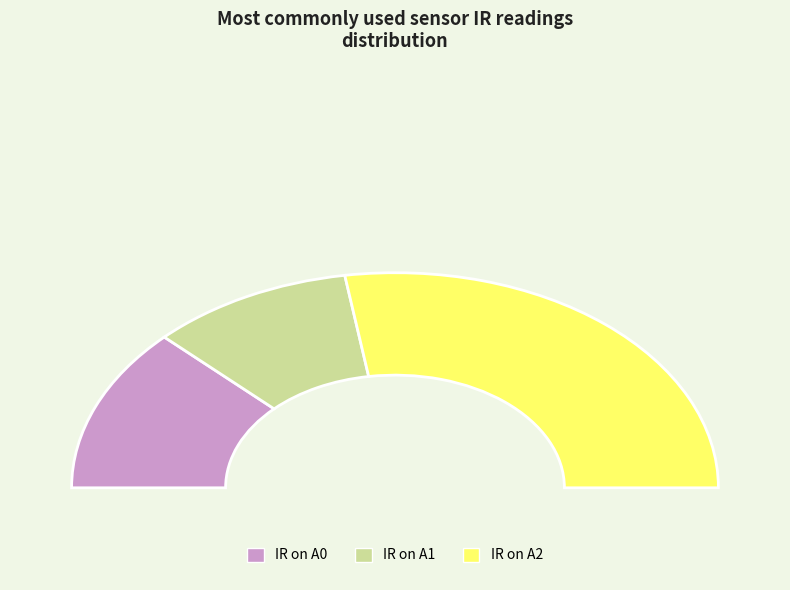

Is the sum of IR on A0 and IR on A1 greater than half?

No